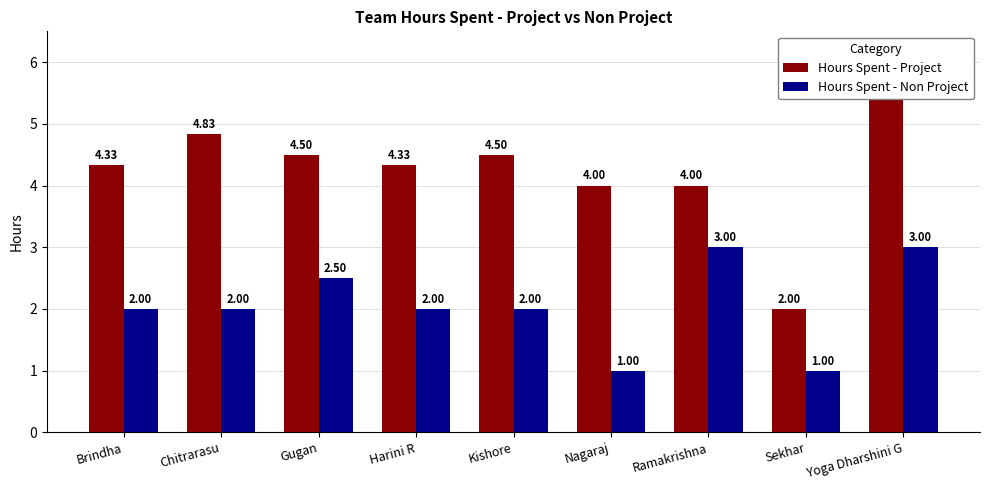

The value of Hours Spent - Non Project at Harini R is 2.0. True or false?

True